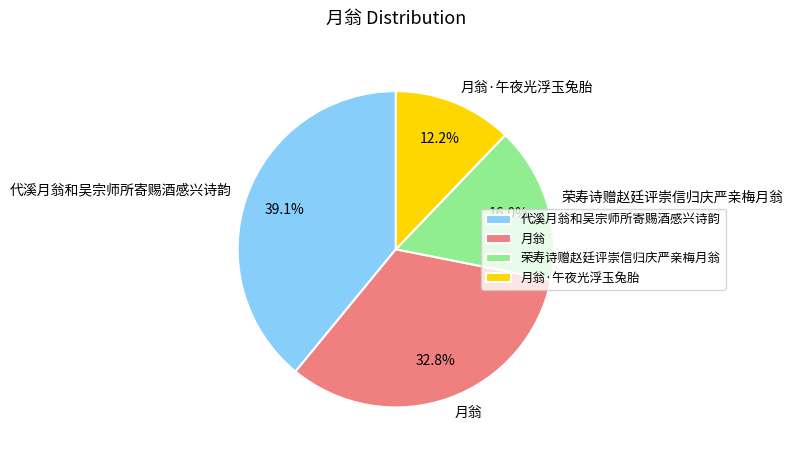

Which slice is the smallest?

月翁·午夜光浮玉兔胎